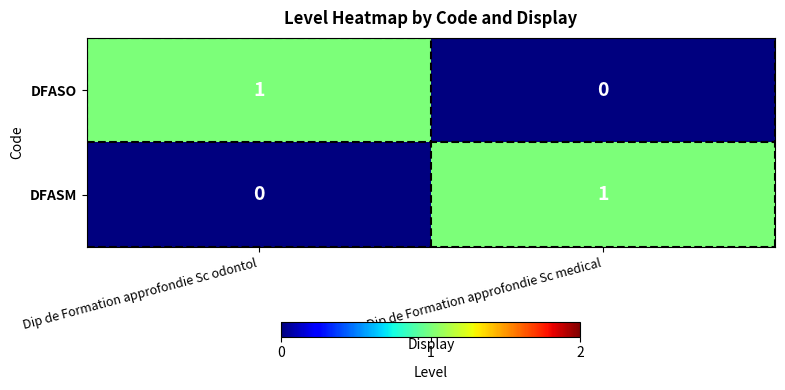

List the labels in order of DFASO value, smallest first.

Dip de Formation approfondie Sc medical, Dip de Formation approfondie Sc odontol